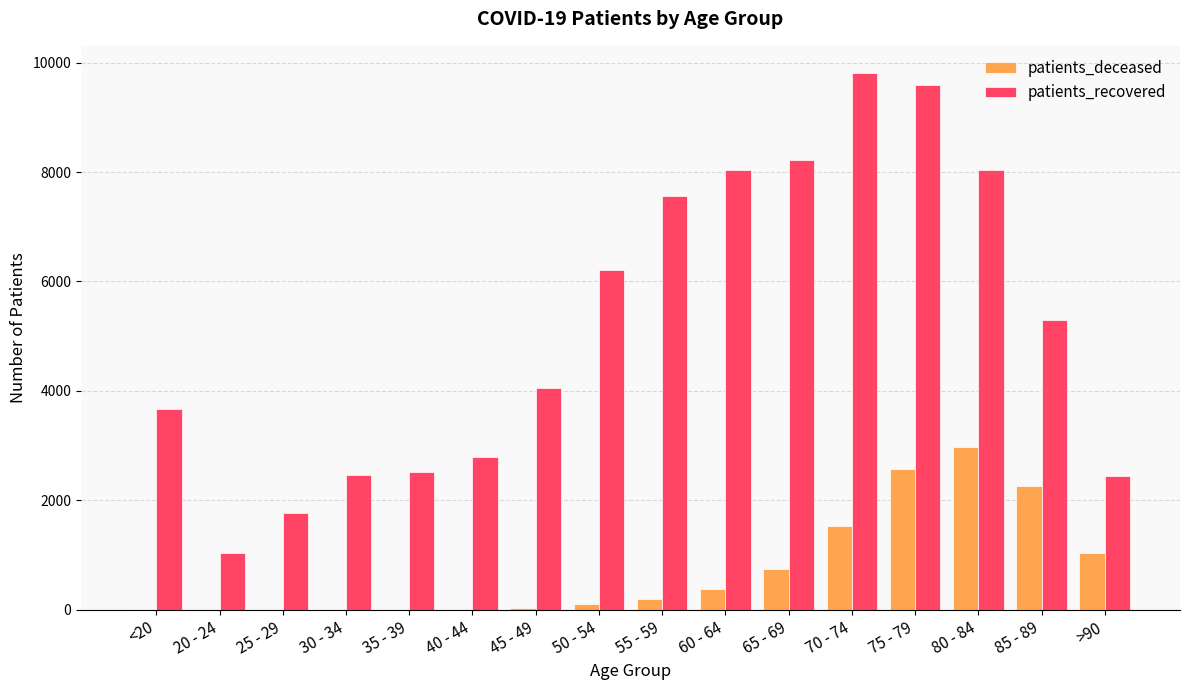

Which series has the widest spread of values?

patients_recovered